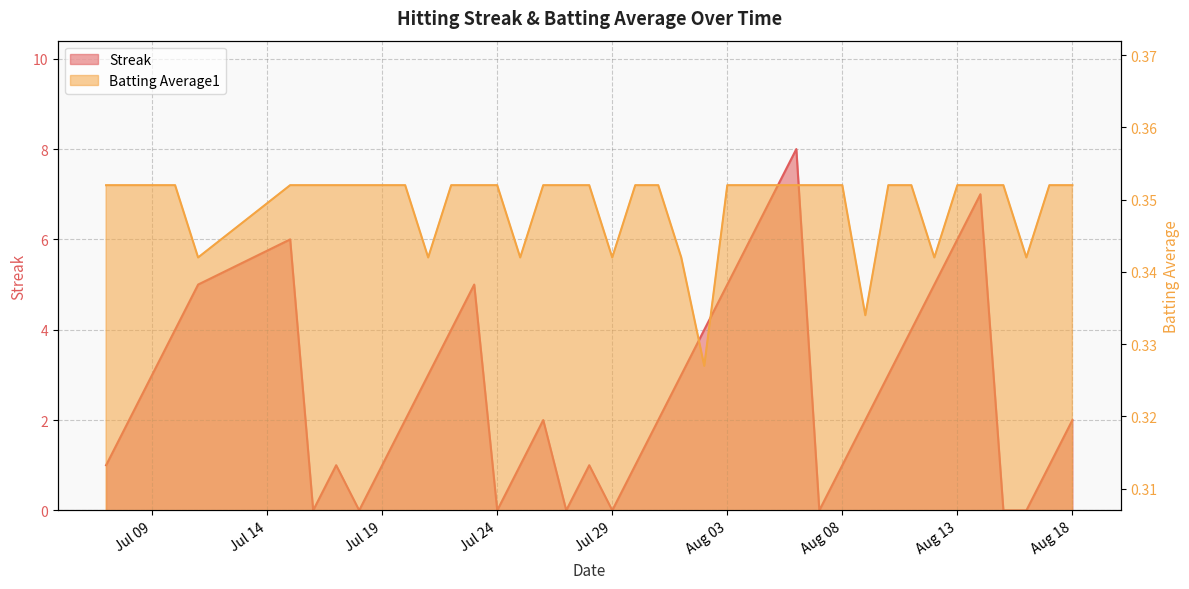

Which has a higher value, 2010-07-24 or 2010-07-16?

2010-07-24